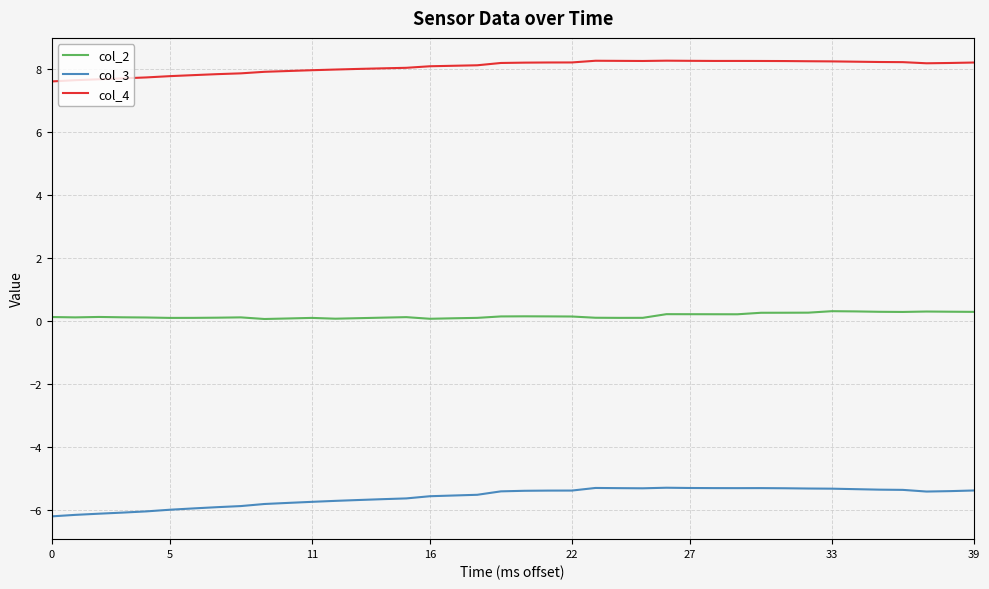

Which series has the largest total across all categories?

col_4